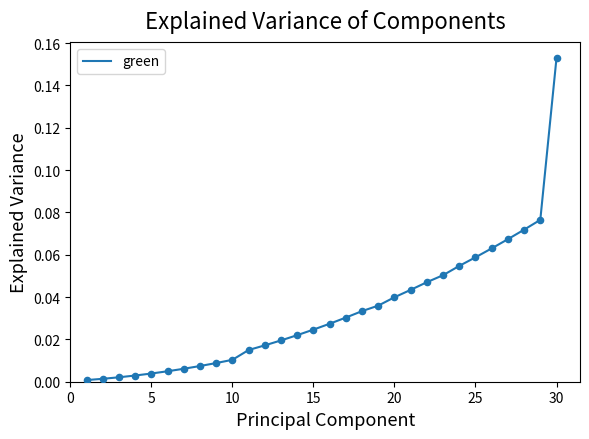

Is this an area chart (filled region under the line)?

No